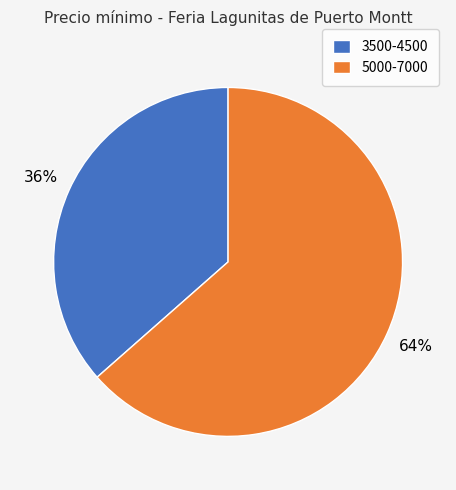

Is 5000-7000 the majority of the pie?

Yes